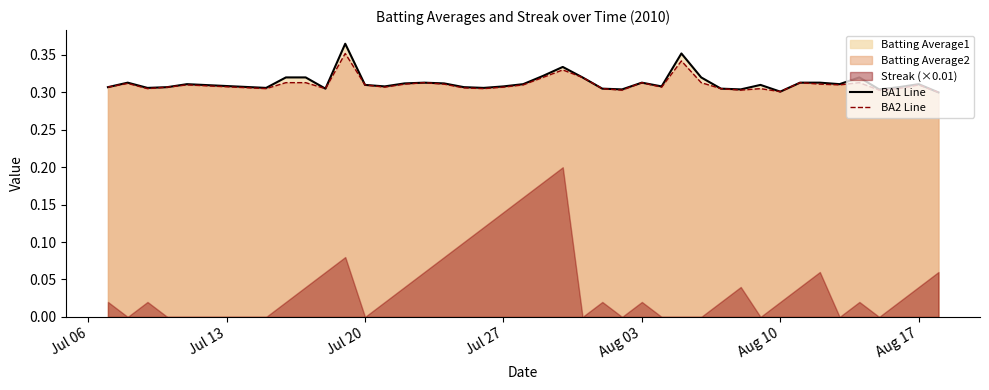

At how many categories does at least one series exceed 0?

40